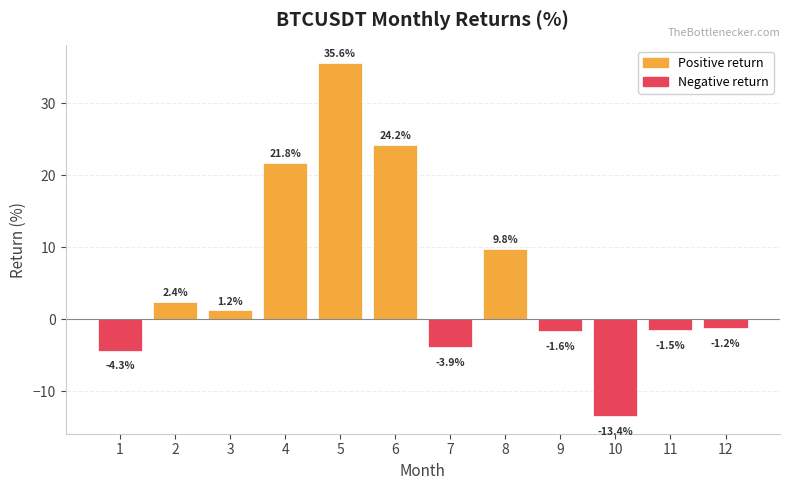

List the labels in order of value, smallest first.

10, 1, 7, 9, 11, 12, 3, 2, 8, 4, 6, 5